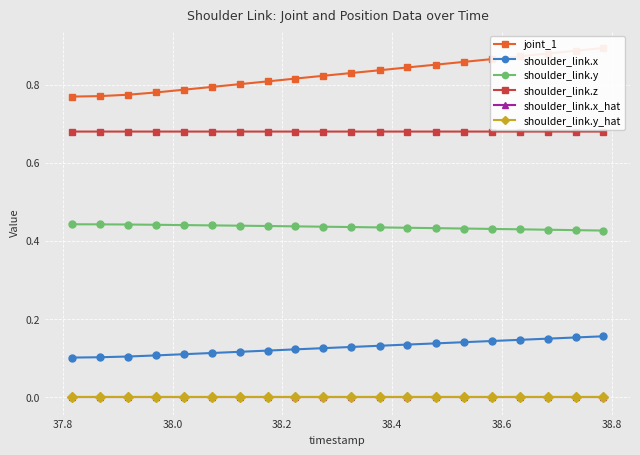

True or false: shoulder_link.x and joint_1 cross at least once.

False